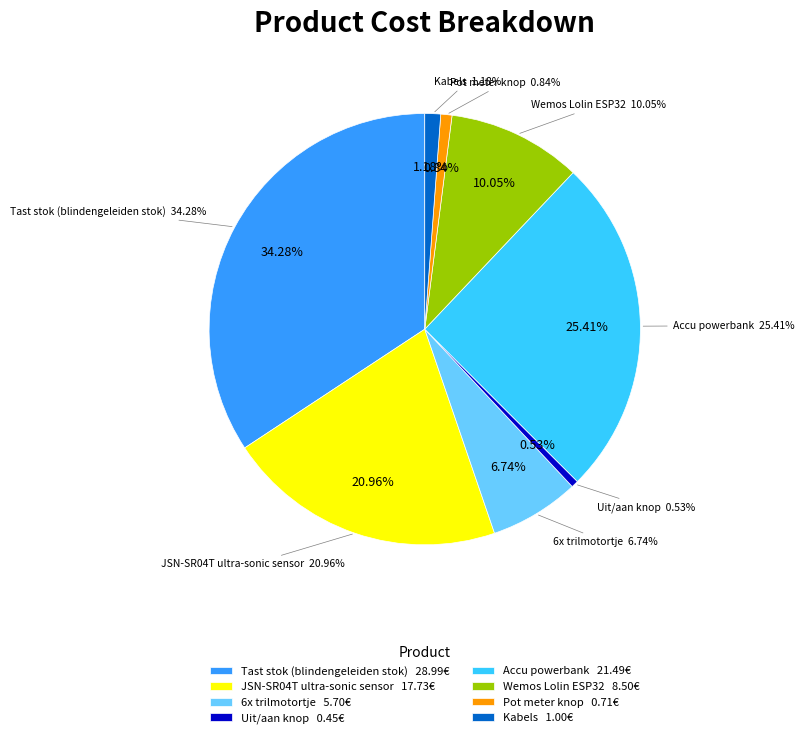

To the nearest percent, what is the average slice percentage?

13%